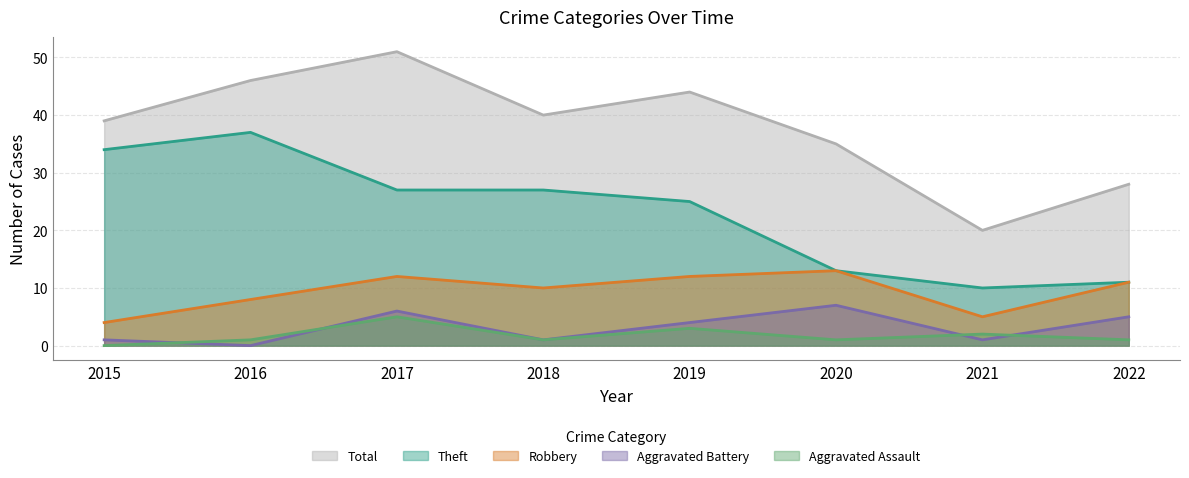

At which category is the sum across all series the highest?

2017